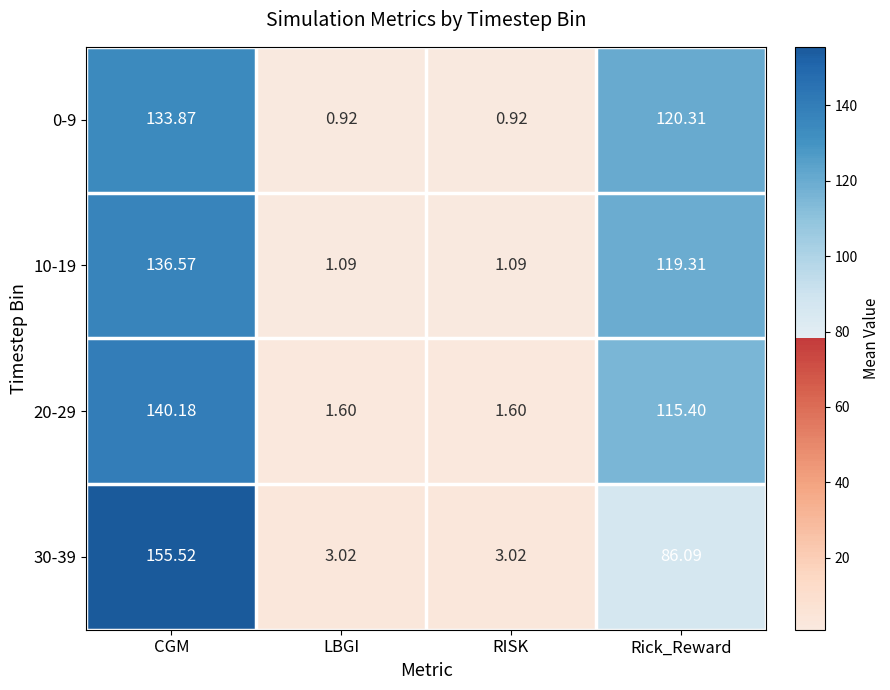

At which label does 0-9 first exceed 120?

CGM